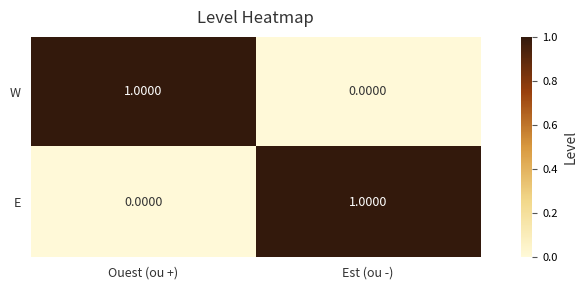

Where is E nearest to the value 0?

Ouest (ou +)